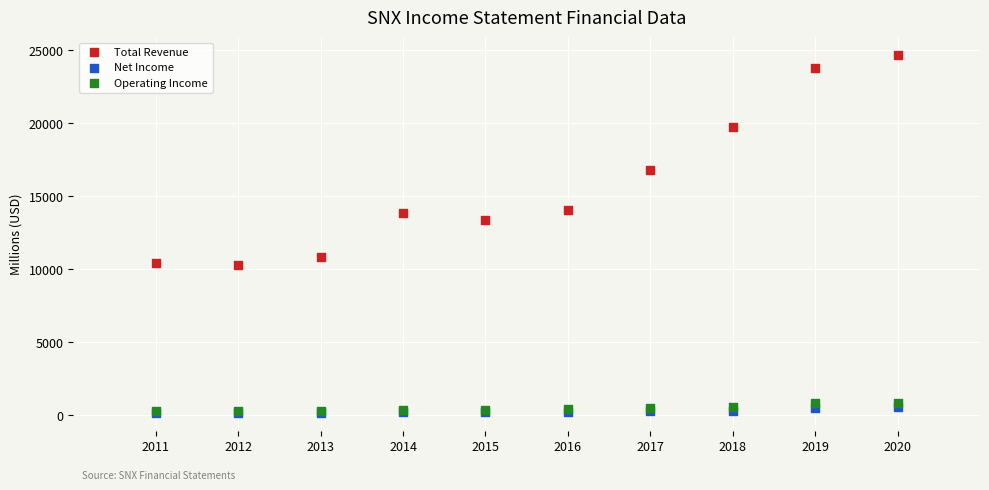

Across all series, what Y value is closest to 12412?

13338.4